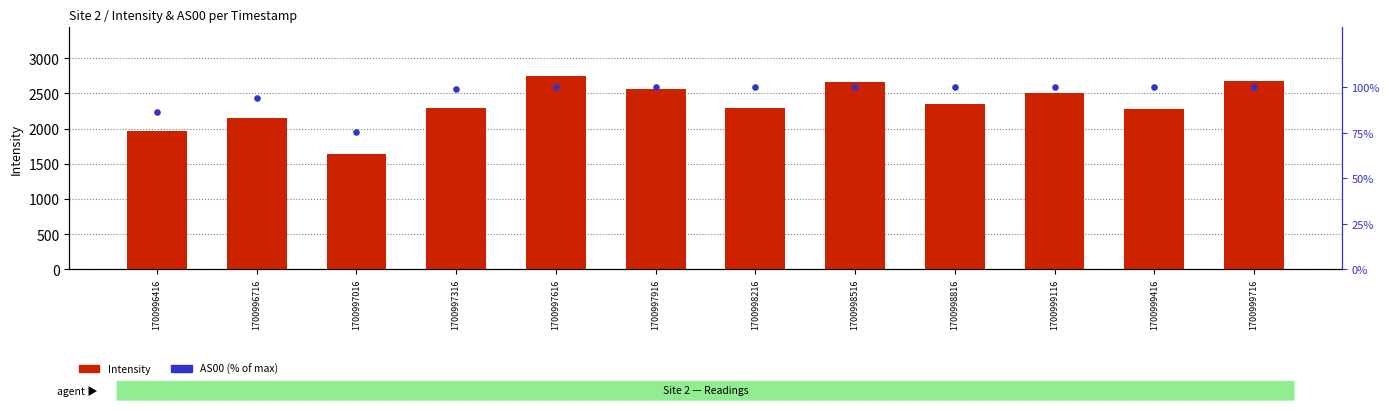

At which category is the sum across all series the highest?

1700997616